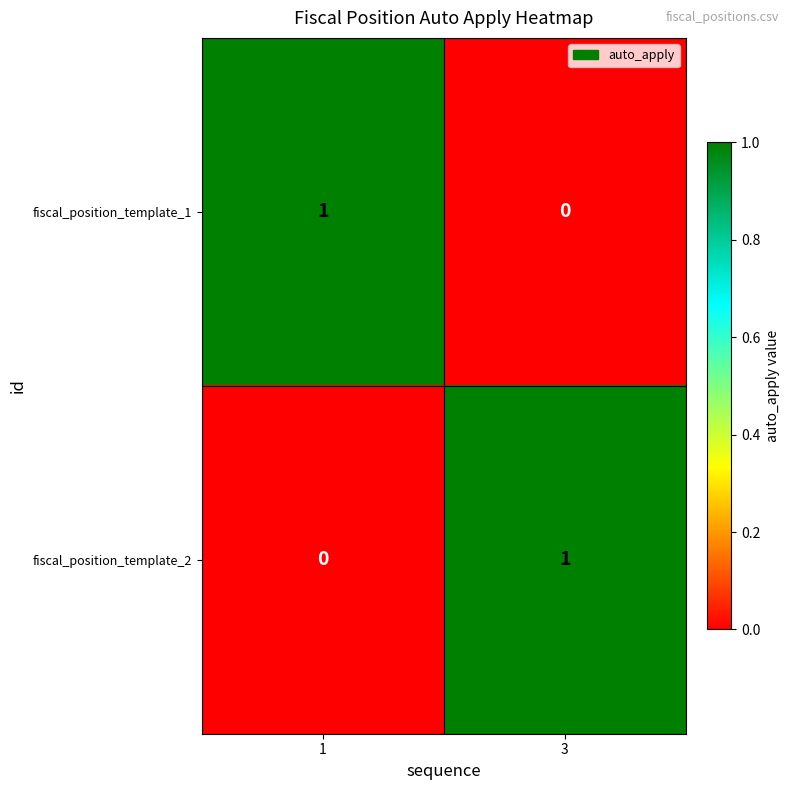

How many data points in fiscal_position_template_1 are less than 1?

1